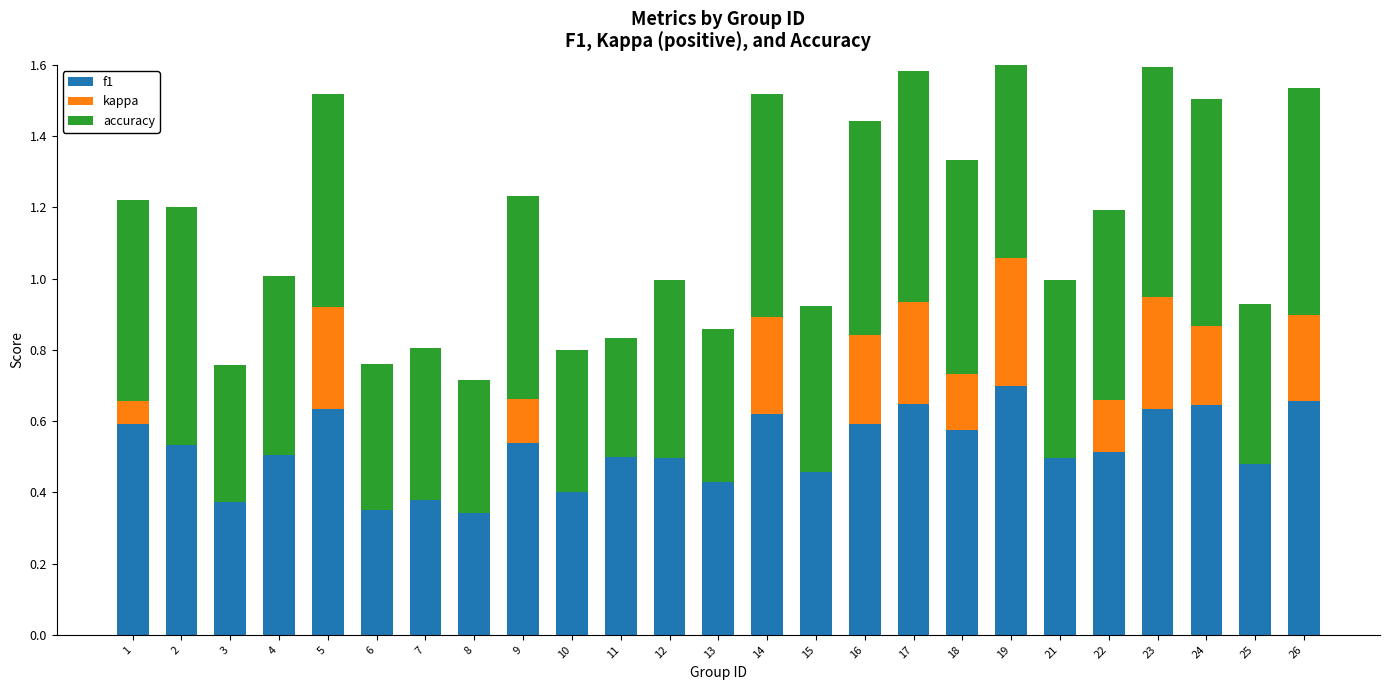

What is the total value across all series at 1?

1.2